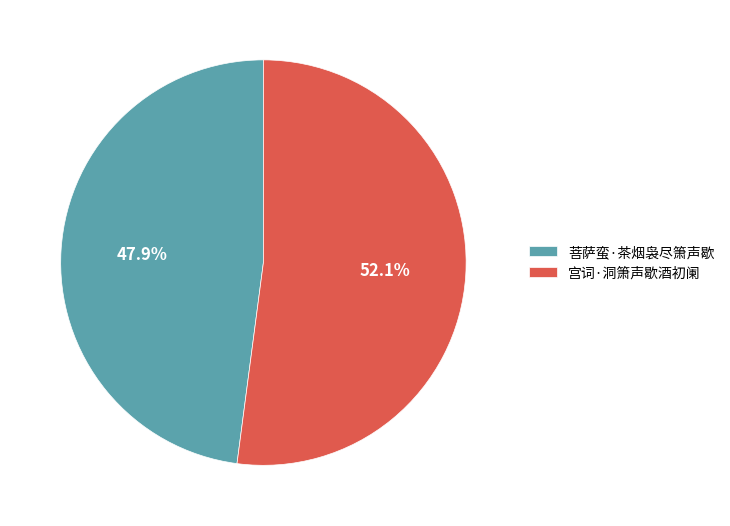

What percentage is the 宫词·洞箫声歇酒初阑 slice, to the nearest percent?

52%